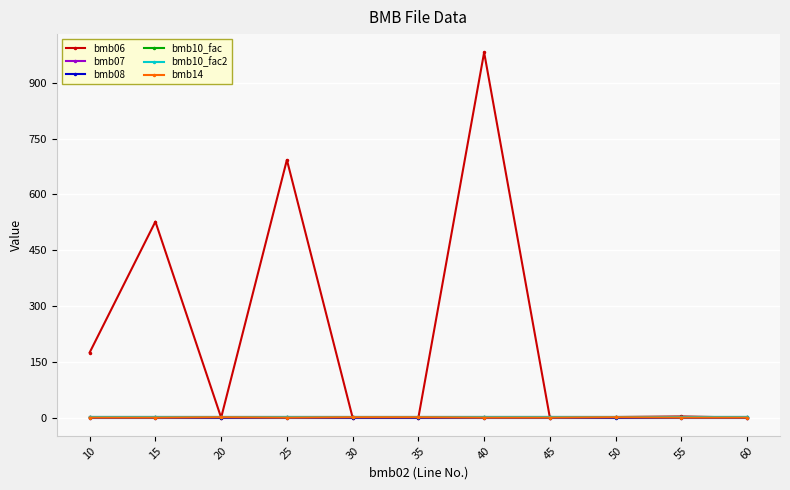

Reading left to right, what are all the values shown in this chart?

bmb06: 10=175.0	15=527.0	20=0.0	25=693.0	30=0.0	35=0.0	40=982.0	45=0.0	50=1.6	55=3.2	60=0.0
bmb07: 10=1.0	15=1.0	20=1.0	25=1.0	30=1.0	35=1.0	40=1.0	45=1.0	50=1.0	55=1.0	60=1.0
bmb08: 10=0.0	15=0.0	20=0.0	25=0.0	30=0.0	35=0.0	40=0.0	45=0.0	50=0.0	55=0.0	60=0.0
bmb10_fac: 10=1.0	15=1.0	20=1.0	25=1.0	30=1.0	35=1.0	40=1.0	45=1.0	50=1.0	55=1.0	60=1.0
bmb10_fac2: 10=1.0	15=1.0	20=1.0	25=1.0	30=1.0	35=1.0	40=1.0	45=1.0	50=1.0	55=1.0	60=1.0
bmb14: 10=0.0	15=0.0	20=1.0	25=0.0	30=1.0	35=1.0	40=0.0	45=0.0	50=1.0	55=0.0	60=0.0